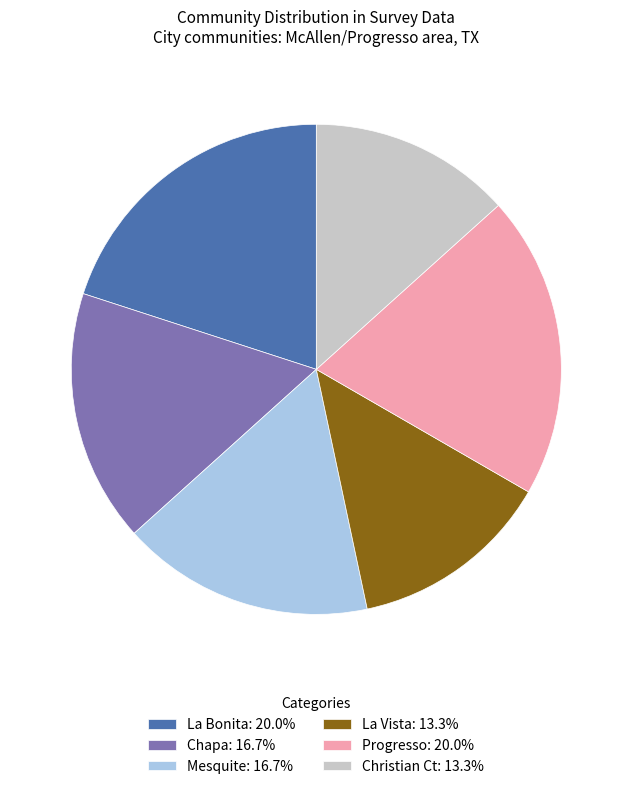

Count the number of slices in the pie.

6